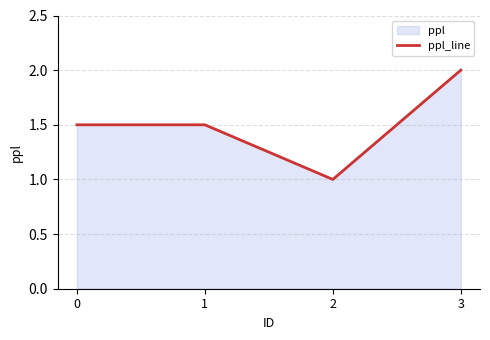

What is the change in value from 1 to 2?

-0.5